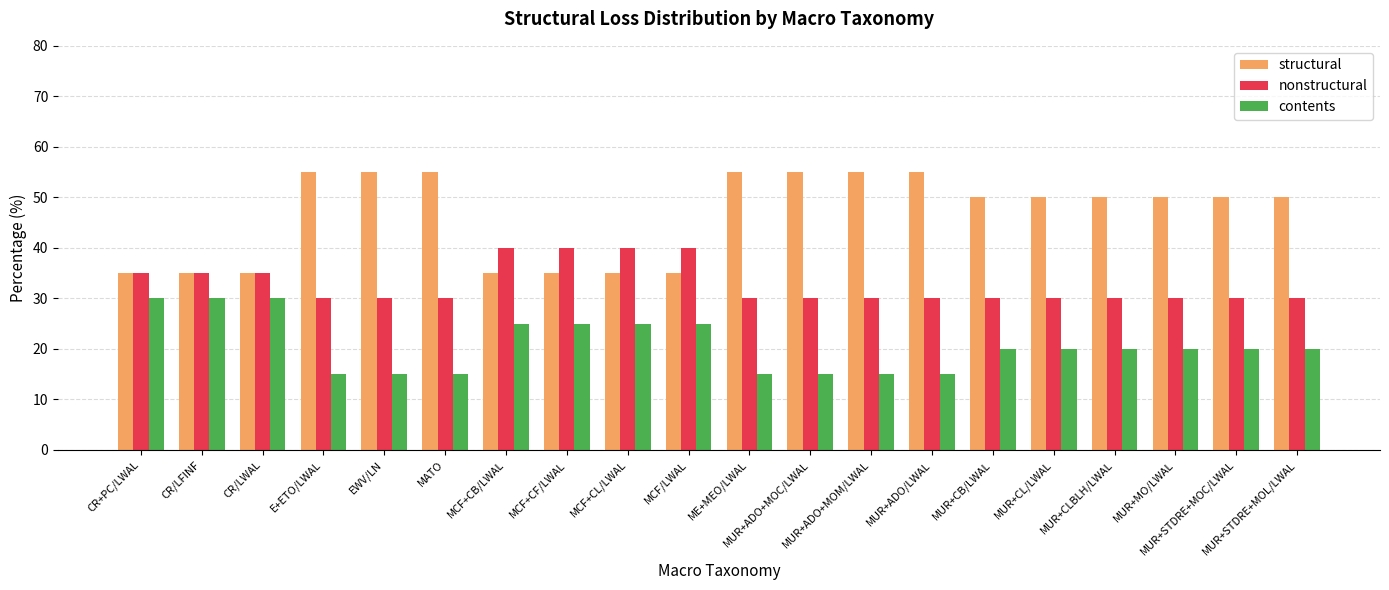

What position from the right is MATO?

15